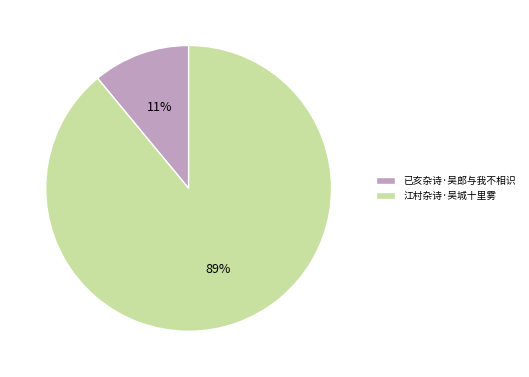

Is it true that 已亥杂诗·吴郎与我不相识 is 1% of the pie?

False